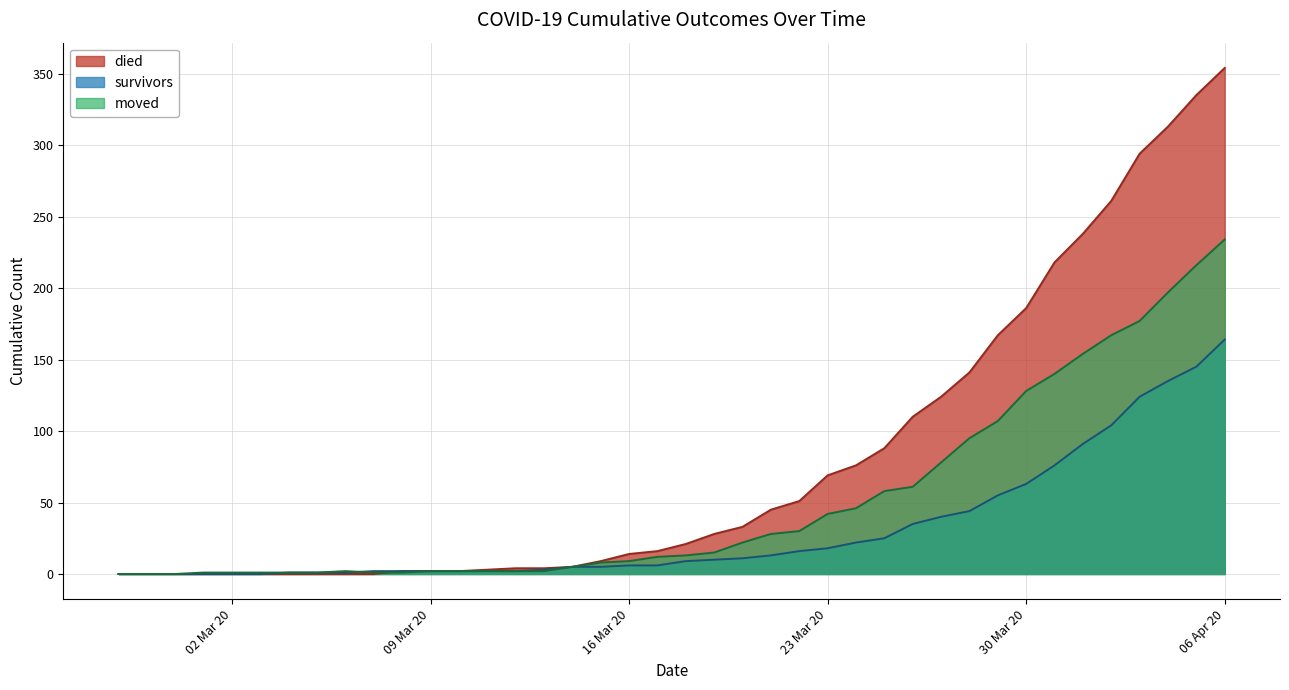

What is the total value across all series at 02 Mar 20?

1